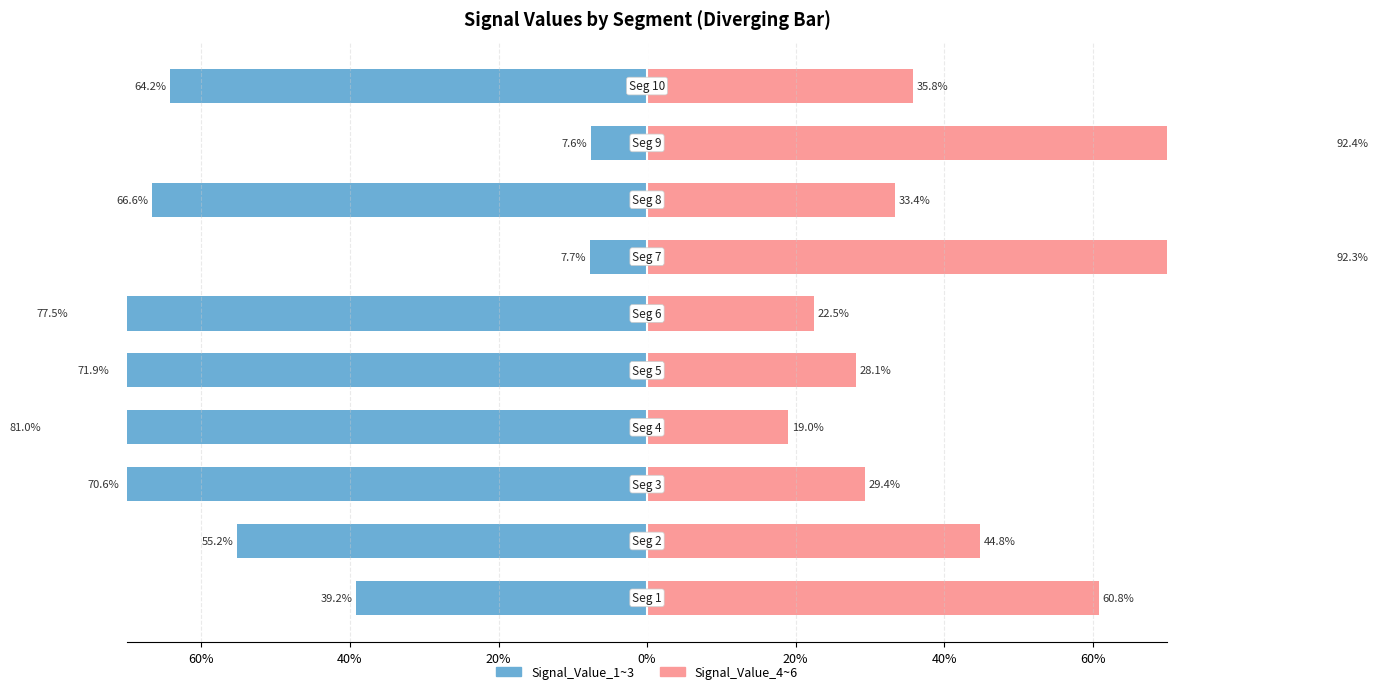

True or false: Signal_Value_4~6 (right) has a value of 152.3 at 8.

False